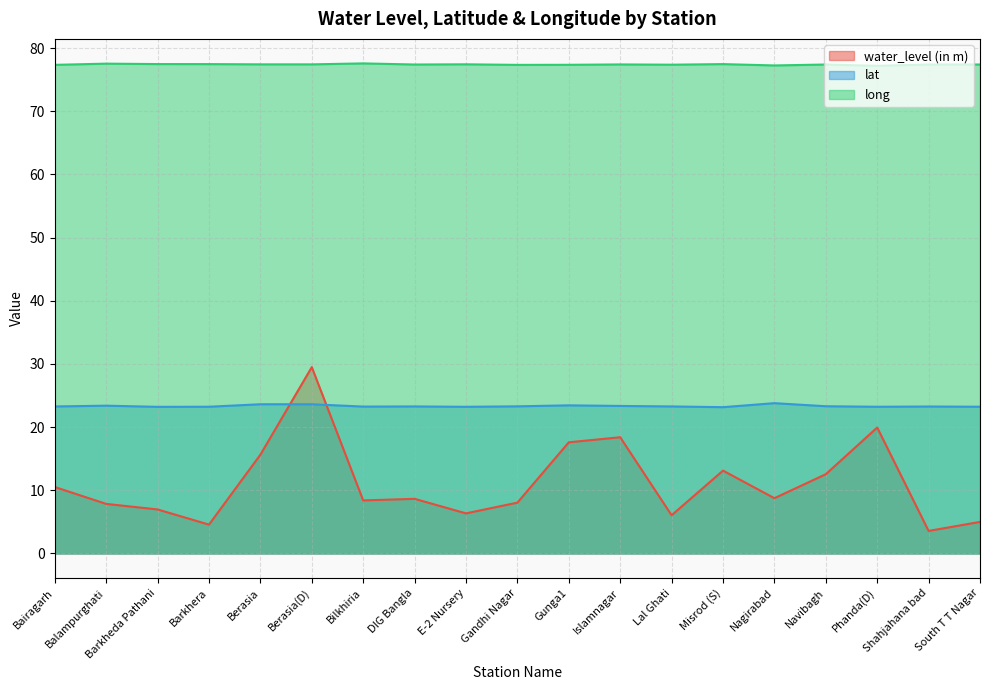

Is it true that long equals 114.3 at E-2 Nursery?

False